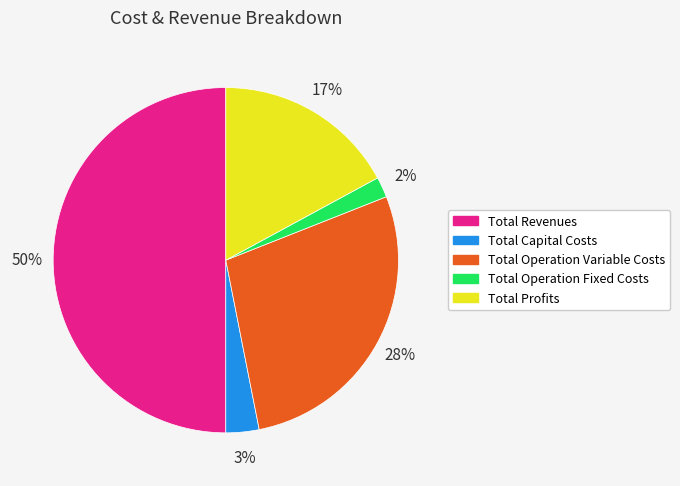

To the nearest percent, what is the combined percentage of Total Profits and Total Operation Variable Costs?

45%